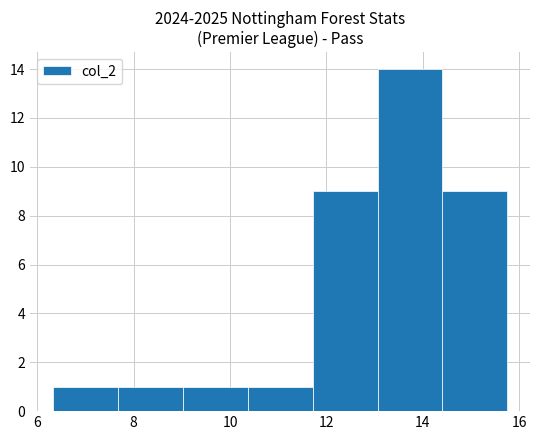

Reading left to right, transcribe this chart: for each bar, give the range it covers on the x-axis and its height. Neither the bar edges nor the heights are printed on the chart, so give them approximately, as read against the axes.

6.4 to 7.6: 1
7.6 to 9.0: 1
9.0 to 10.4: 1
10.4 to 11.8: 1
11.8 to 13.0: 9
13.0 to 14.4: 14
14.4 to 15.8: 9